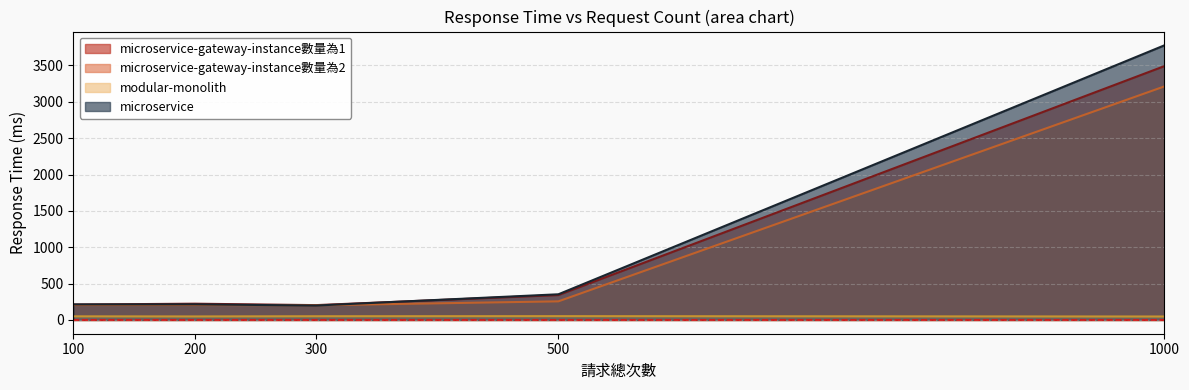

How many lines are shown in the chart?

4